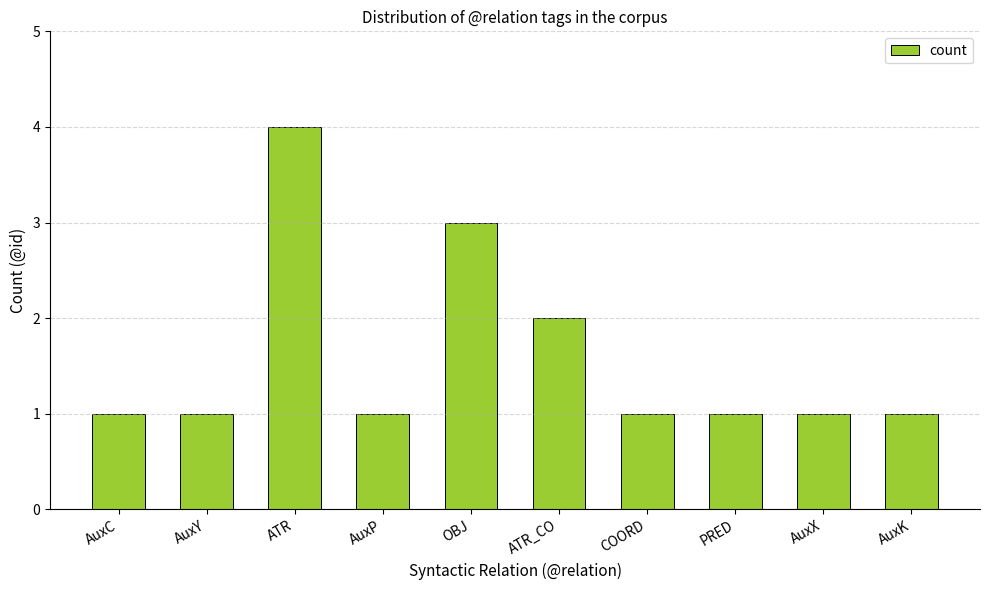

What is the greatest value displayed?

4